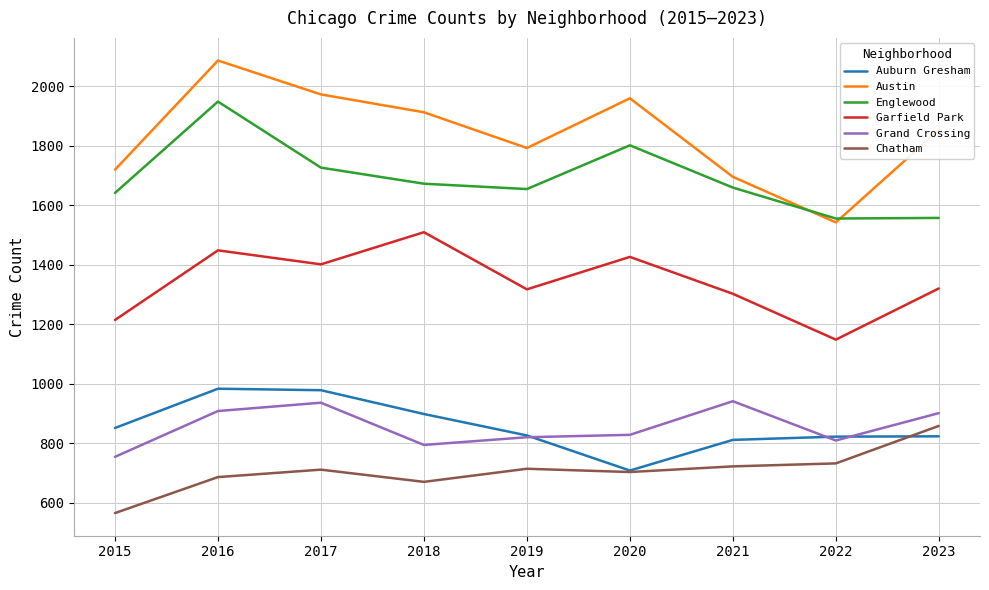

At how many categories does at least one series exceed 1603?

8